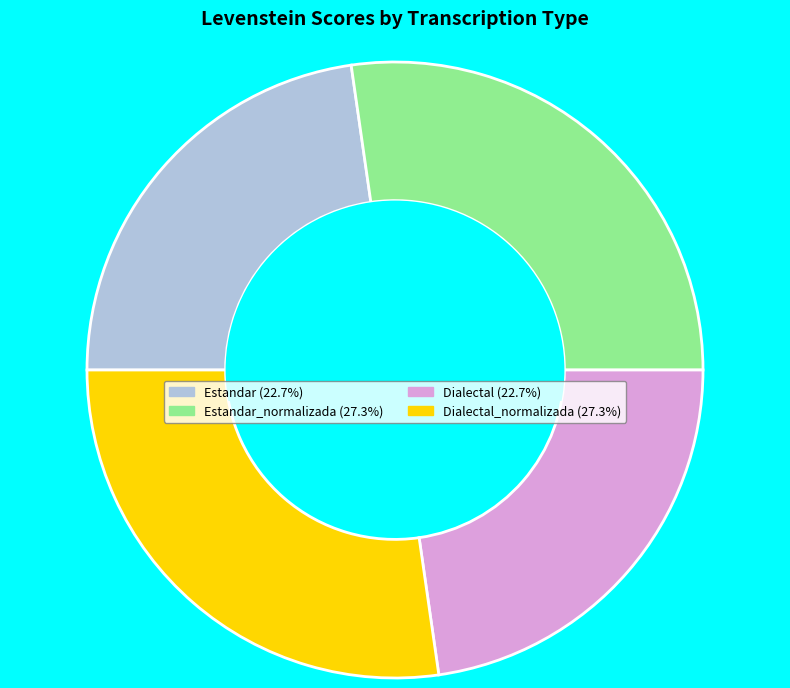

Does any single category account for the majority?

No